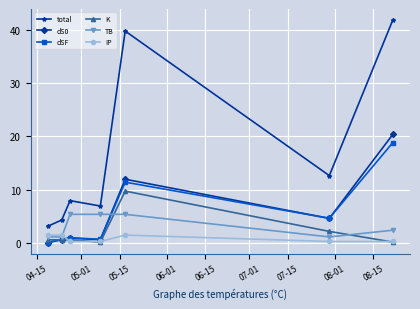

Which series has the widest spread of values?

total